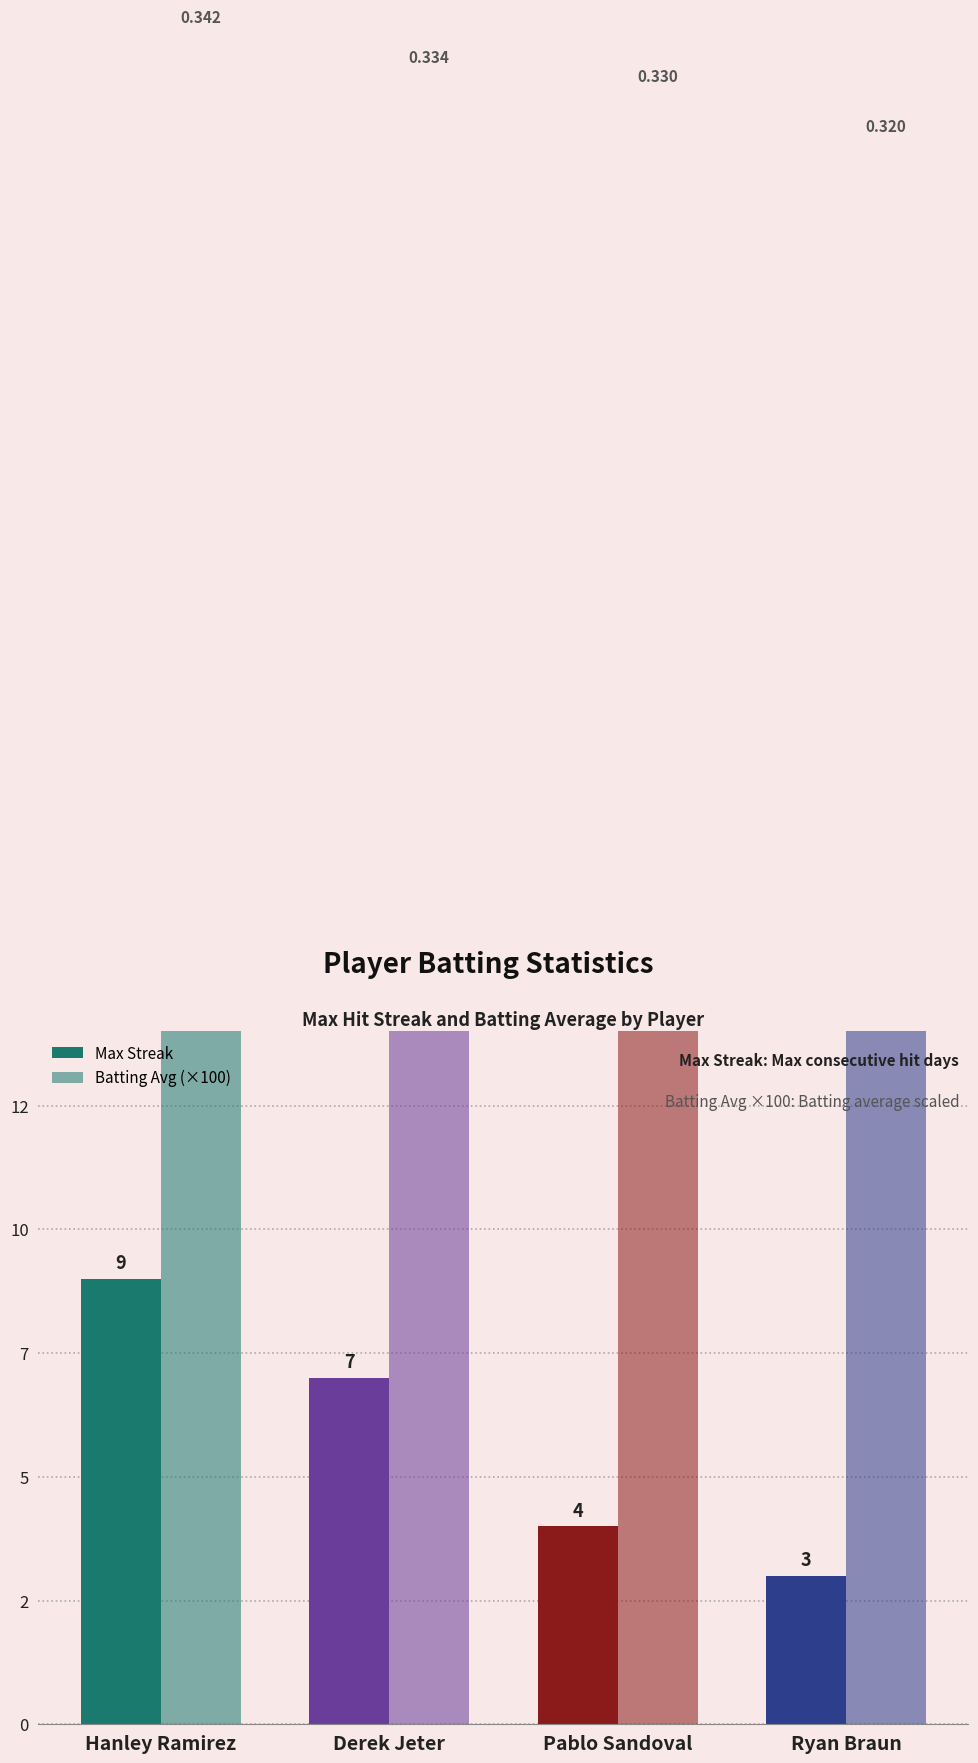

How many data points in Max Streak are less than 7?

2